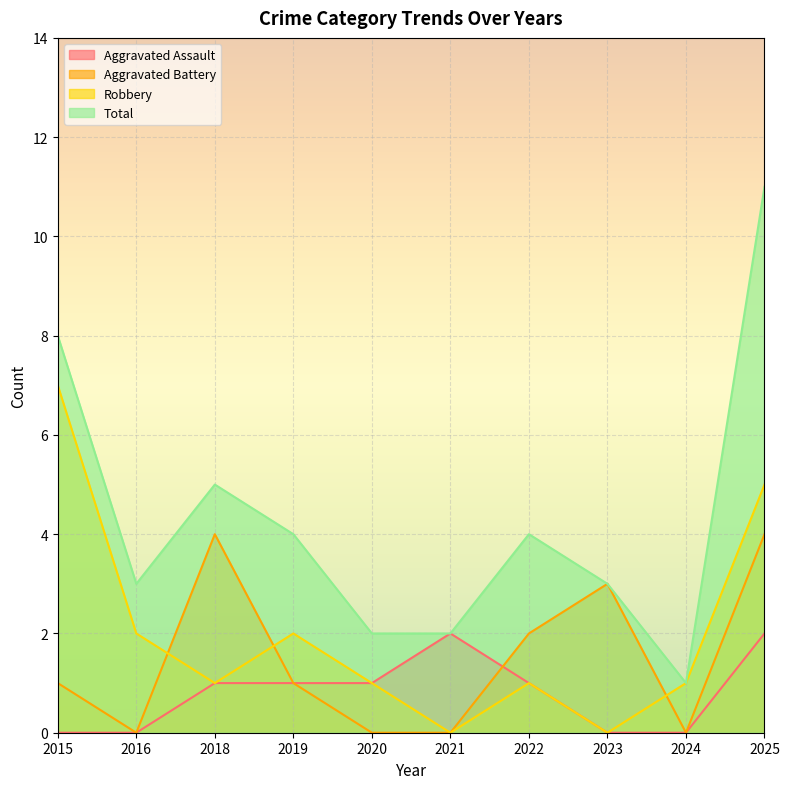

True or false: Aggravated Battery and Robbery cross at least once.

True